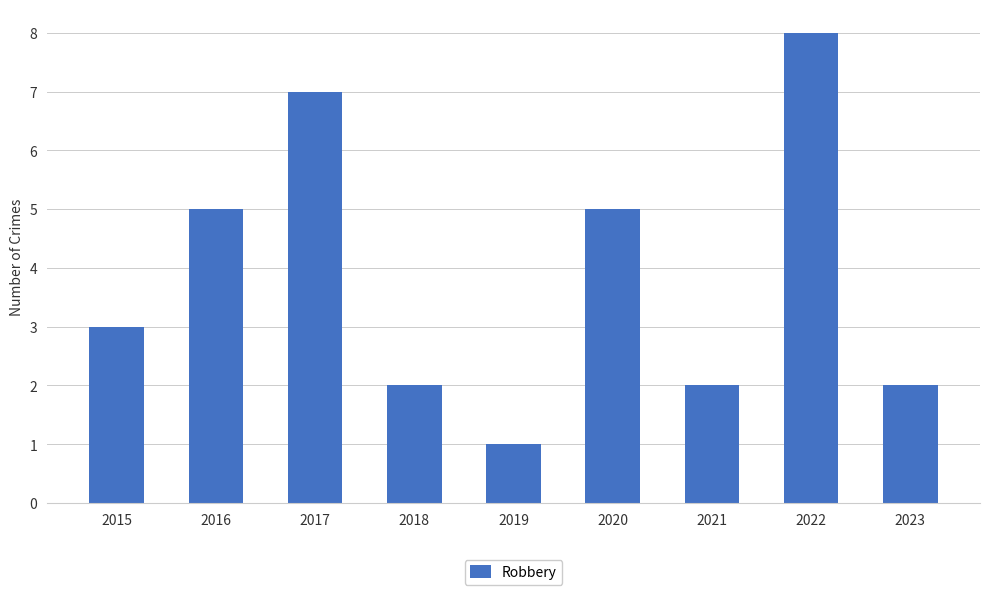

How many data points does each series have?

9